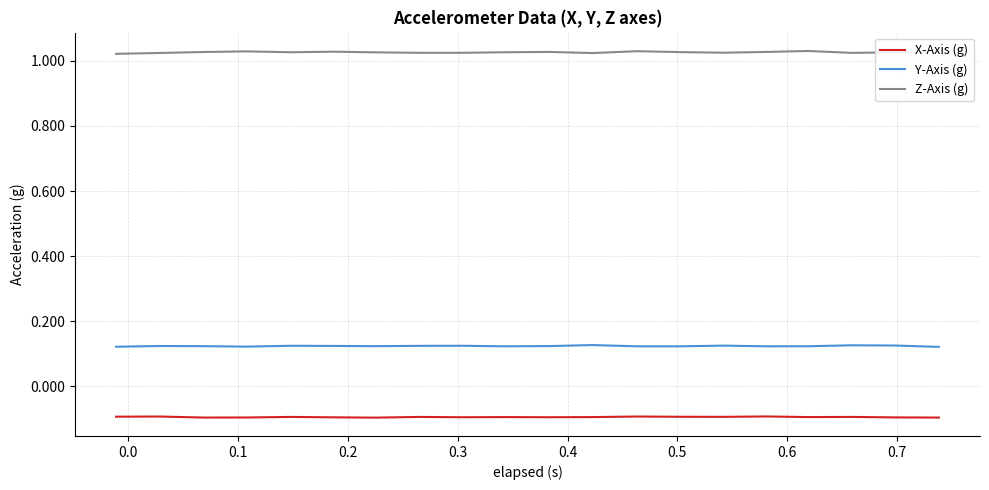

Rank the series by their average value, from highest to lowest.

Z-Axis (g), Y-Axis (g), X-Axis (g)